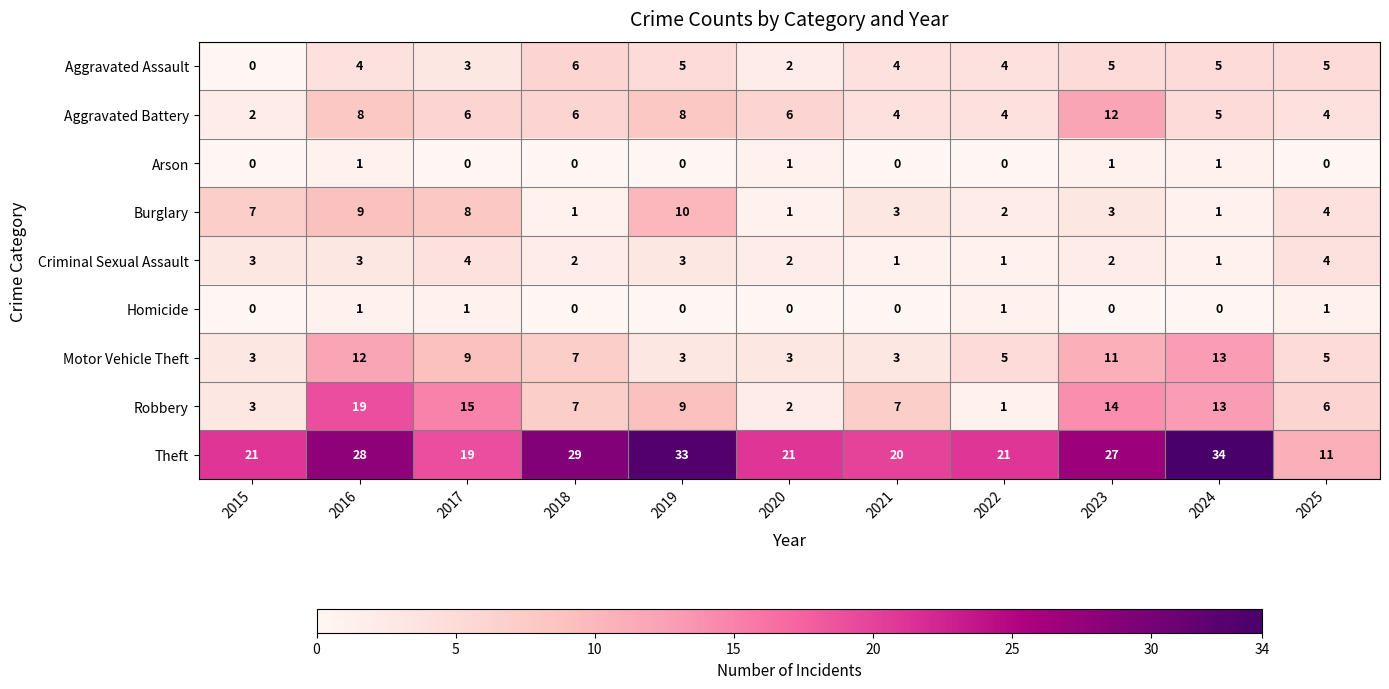

What is the sum of all Motor Vehicle Theft values?

74